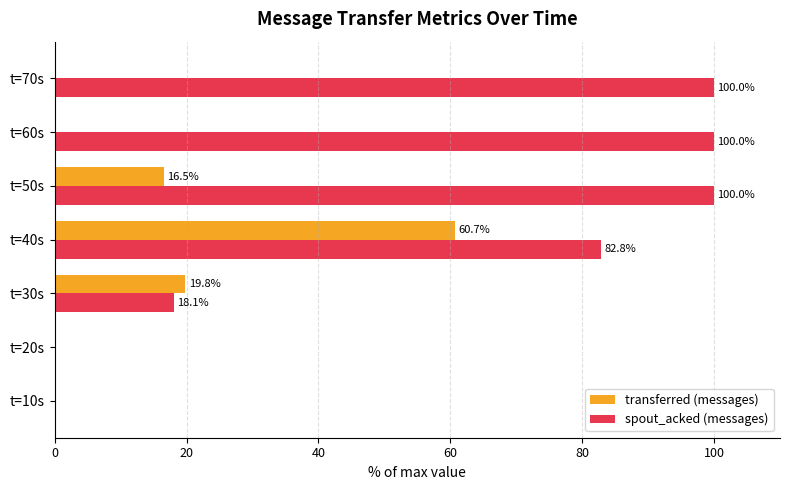

What is the sum of the transferred (messages) values at t=70s and t=30s?

19.8